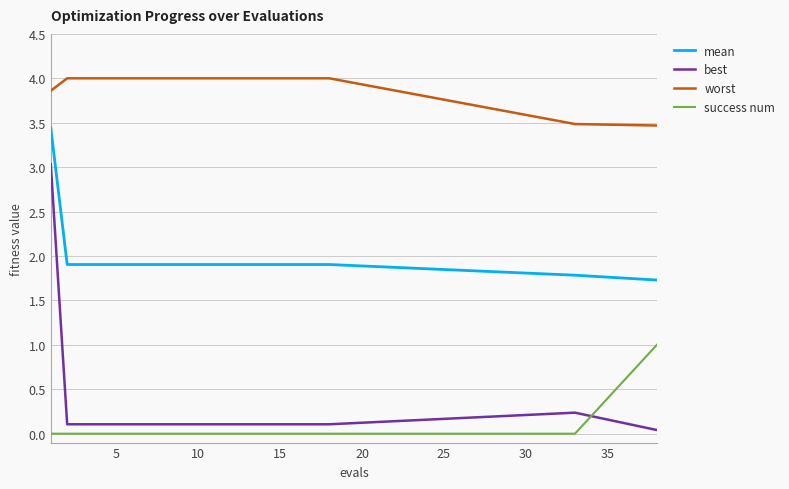

True or false: best and mean cross at least once.

False